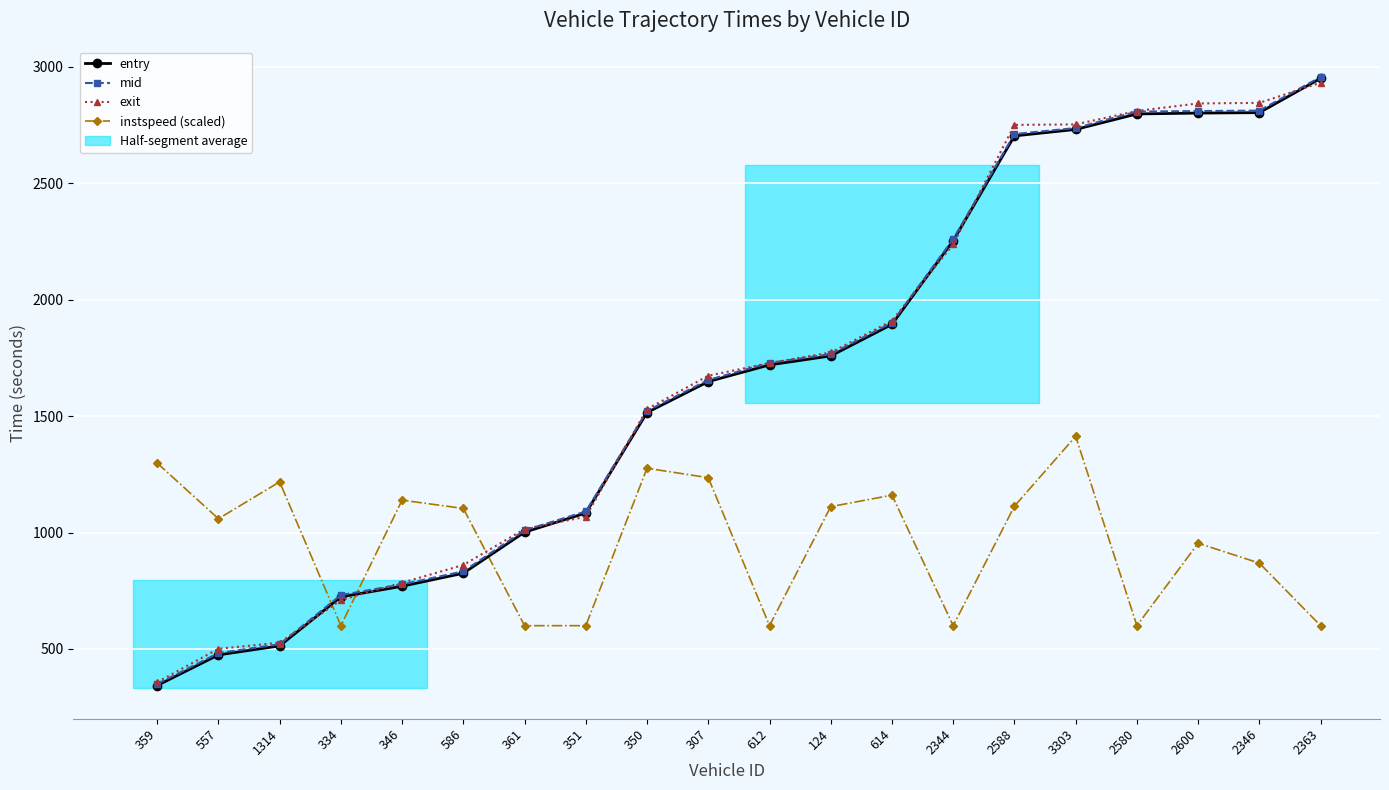

Reading right to left, extract all data points from this chart.

entry: 2363=2950.7	2346=2803.5	2600=2801.5	2580=2797.8	3303=2731.4	2588=2703.5	2344=2253.7	614=1894.2	124=1758.5	612=1720.0	307=1648.3	350=1515.4	351=1083.7	361=1001.6	586=825.1	346=769.3	334=723.6	1314=513.2	557=474.5	359=343.0
mid: 2363=2956.5	2346=2812.2	2600=2810.1	2580=2808.0	3303=2737.2	2588=2711.6	2344=2260.4	614=1901.6	124=1766.4	612=1728.5	307=1655.3	350=1522.1	351=1090.5	361=1009.5	586=833.1	346=777.3	334=731.4	1314=520.2	557=482.2	359=349.5
exit: 2363=2932.1	2346=2845.4	2600=2843.0	2580=2810.7	3303=2753.0	2588=2750.8	2344=2237.5	614=1909.6	124=1773.4	612=1728.2	307=1673.4	350=1530.2	351=1067.9	361=1015.1	586=860.6	346=784.6	334=709.9	1314=527.0	557=500.6	359=357.3
instspeed (scaled): 2363=600.0	2346=868.6	2600=954.2	2580=600.0	3303=1413.3	2588=1113.4	2344=600.0	614=1160.6	124=1111.2	612=600.0	307=1235.6	350=1276.1	351=600.0	361=600.0	586=1103.4	346=1139.1	334=600.0	1314=1217.6	557=1059.3	359=1298.4